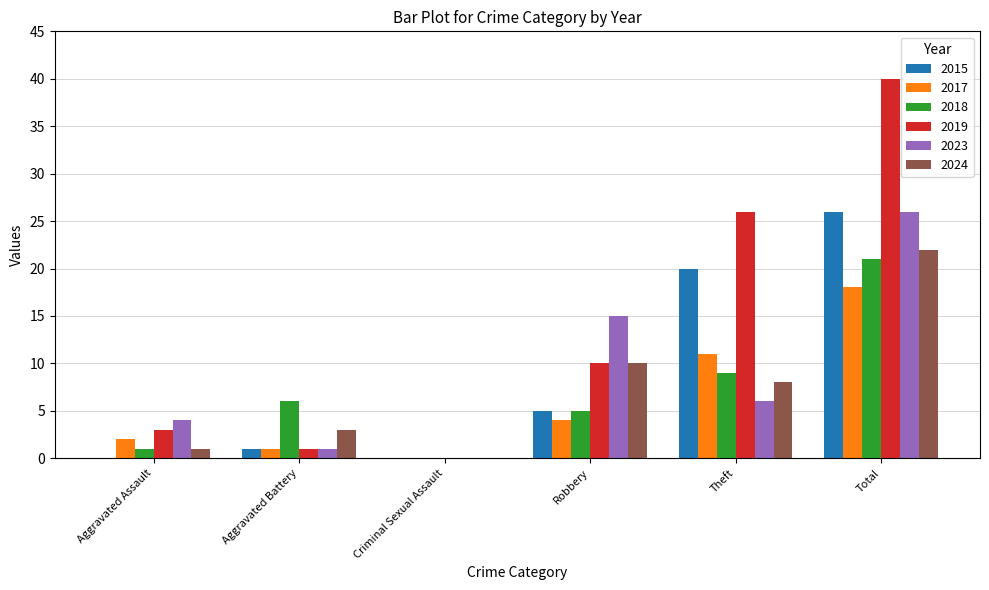

What is the sum of all 2015 values?

52